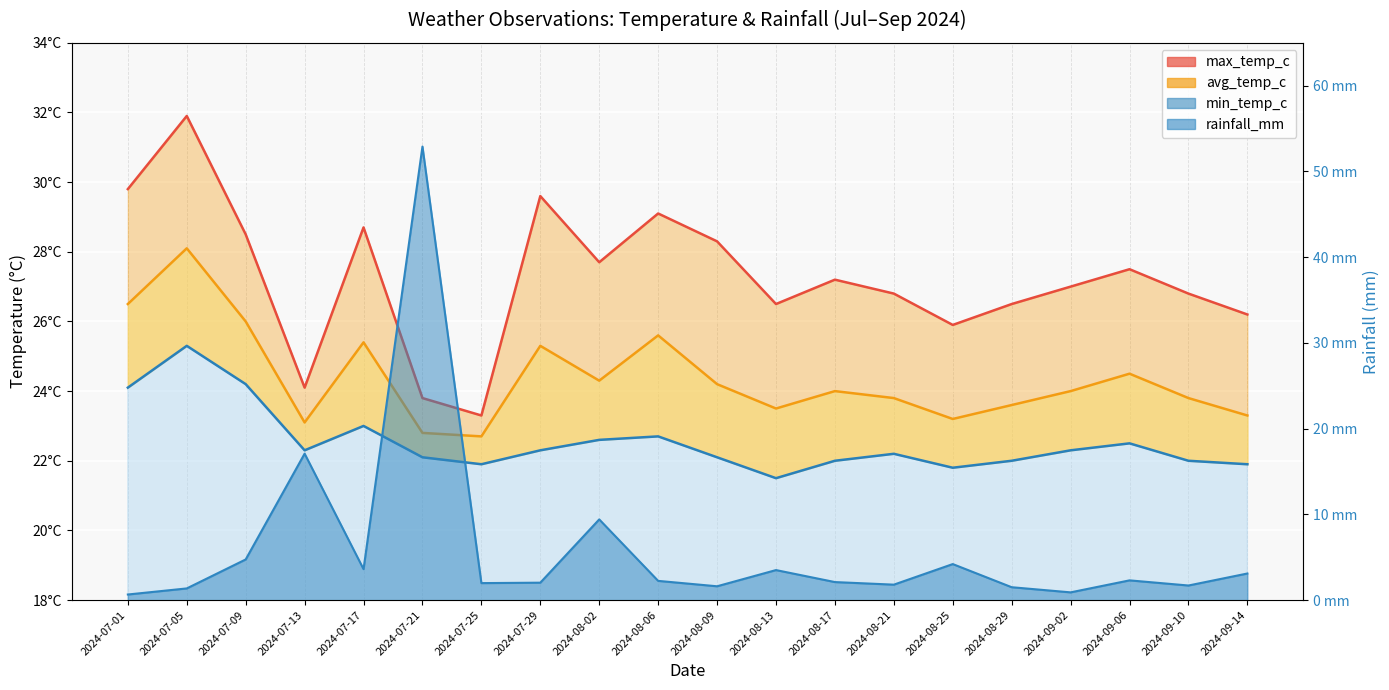

What is the label of the 18th point from the right?

2024-07-09